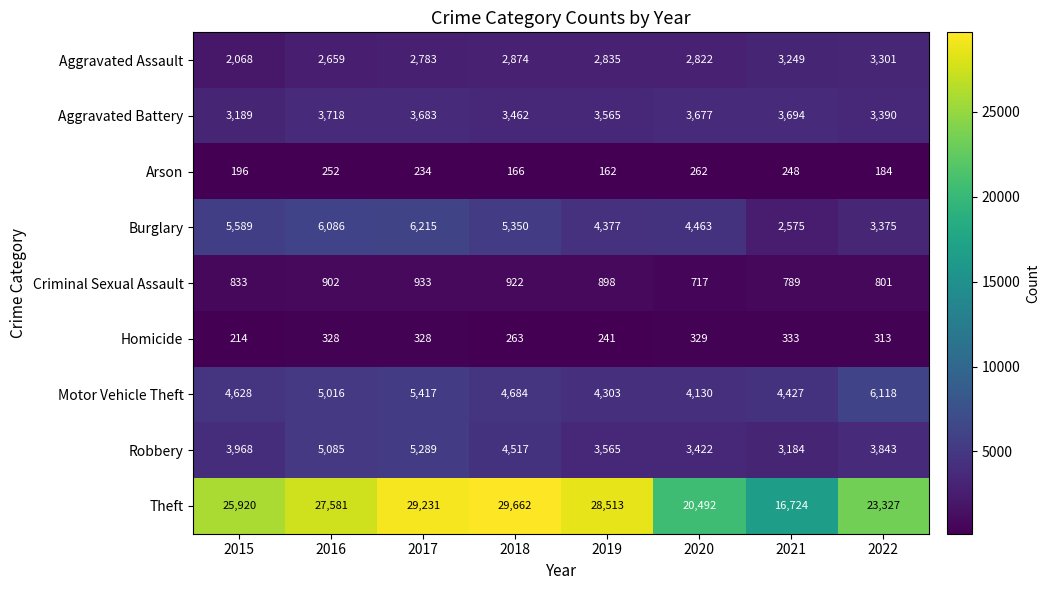

What is the total value across all series at 2017?

54113